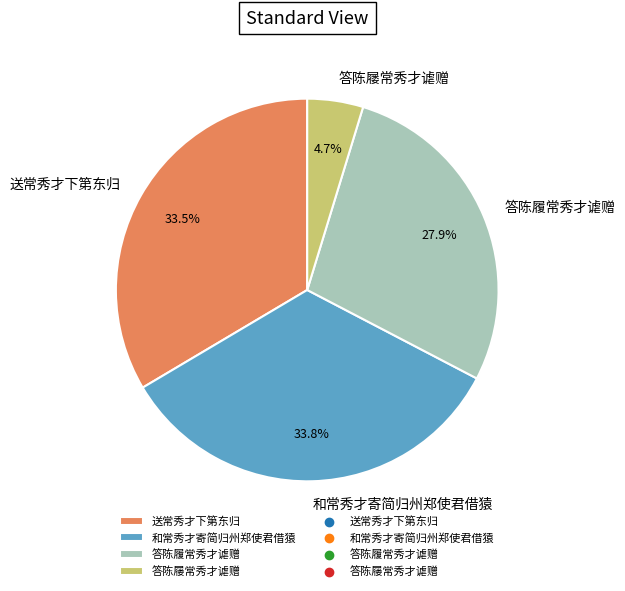

Which category has the smallest portion of the pie?

答陈屦常秀才谑赠